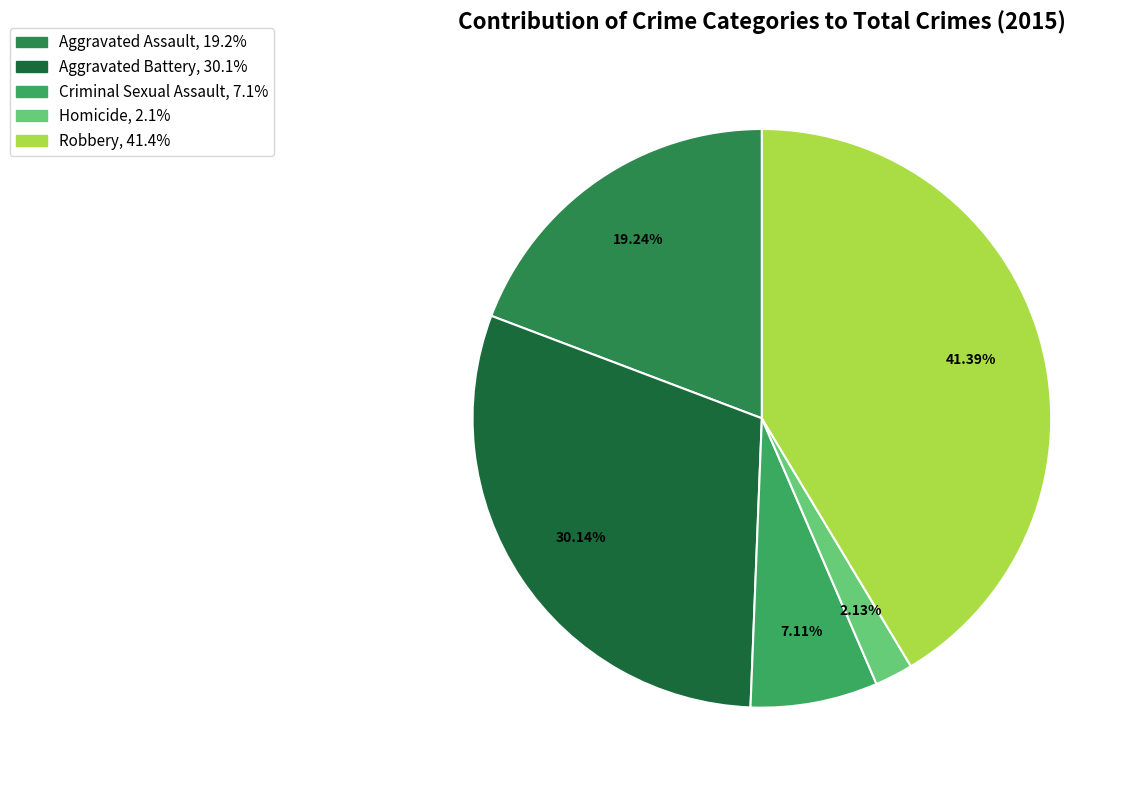

How many segments does this pie chart have?

5